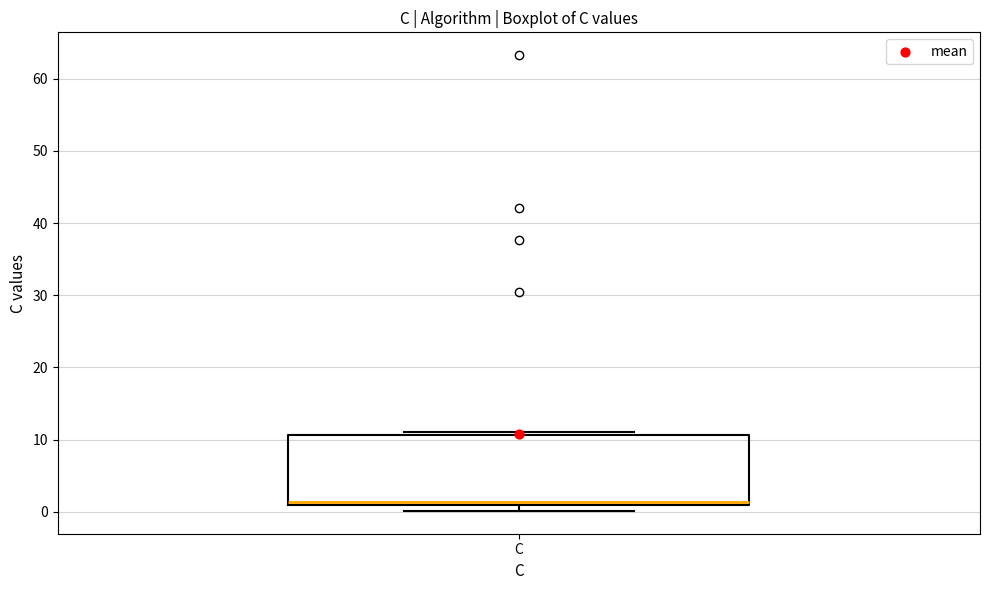

Transcribe this box plot: give where the median line is, the range the box spans, and where the two whiskers end, as read against the y-axis. The values are not printed on the chart, so give them approximately, as read against the axis.

median 1 (just above the box's lower edge), box 1 to 11, whiskers 0 to 11 (just above the box's upper edge)